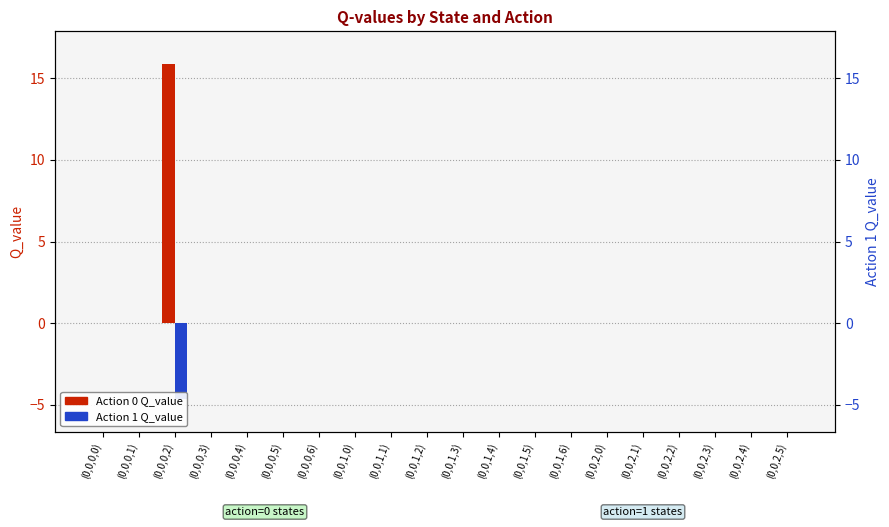

Rank the series at (0,0,1,5) from highest to lowest value.

Action 0, Action 1